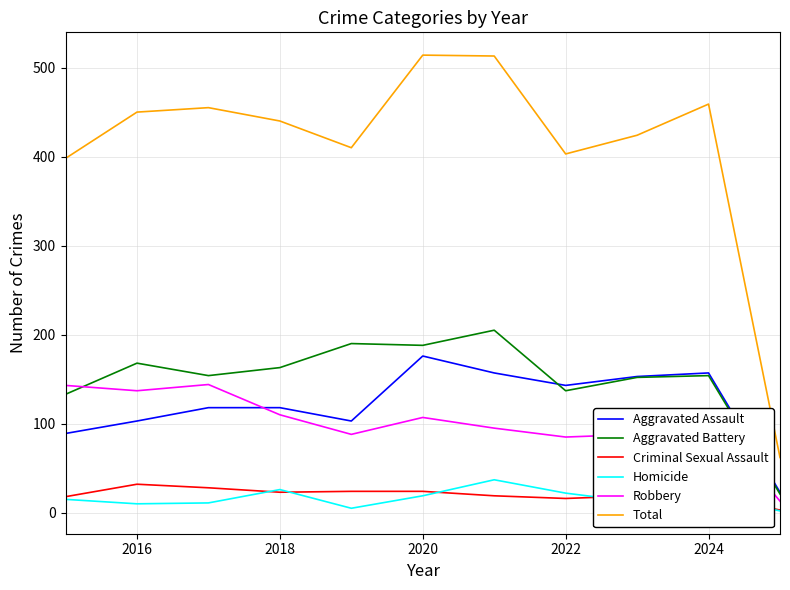

True or false: Homicide and Aggravated Assault cross at least once.

False